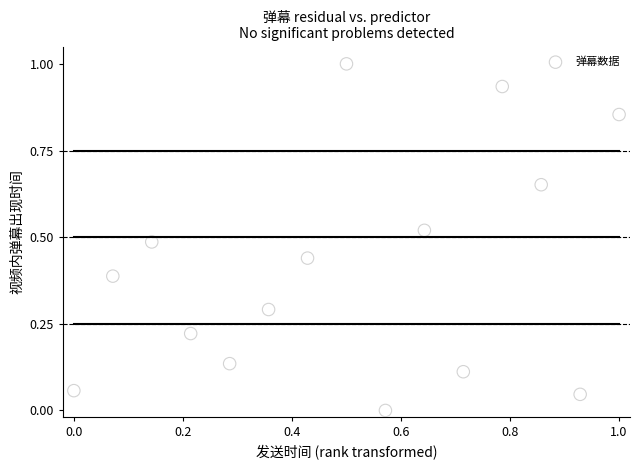

What is the range of X values (max minus min)?

1.0